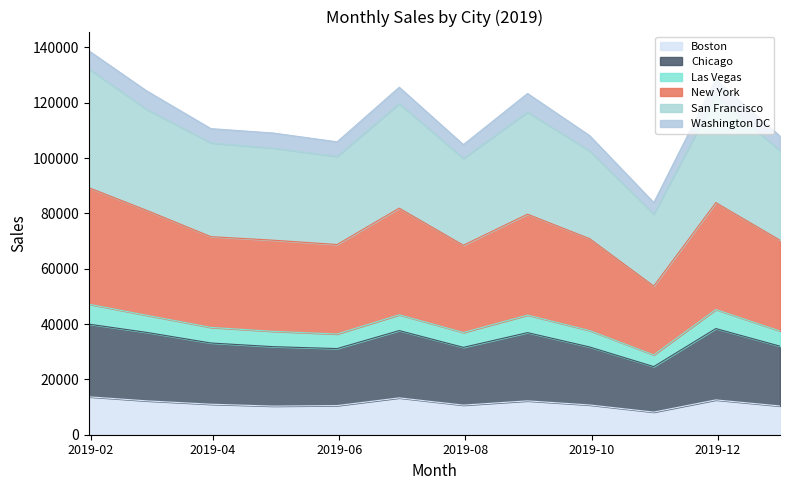

The value of San Francisco at 2019-08-31 is 205771.0. True or false?

False